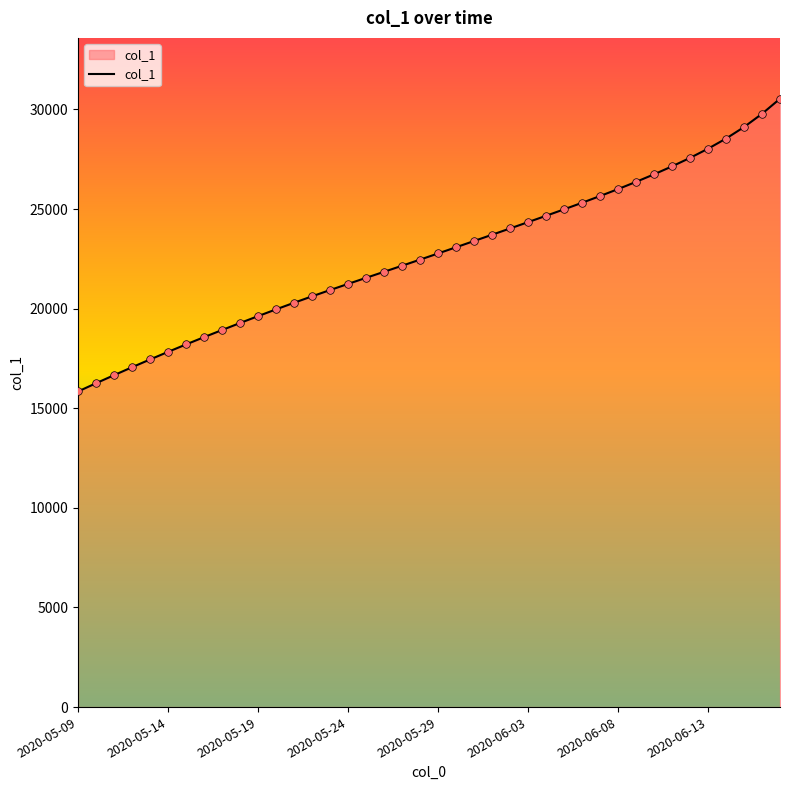

What is the difference between the maximum and minimum values?

14694.4